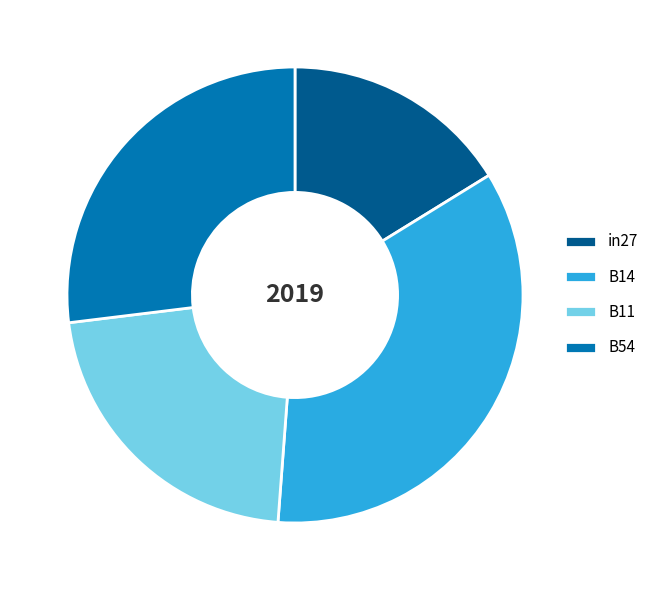

How many segments does this pie chart have?

4